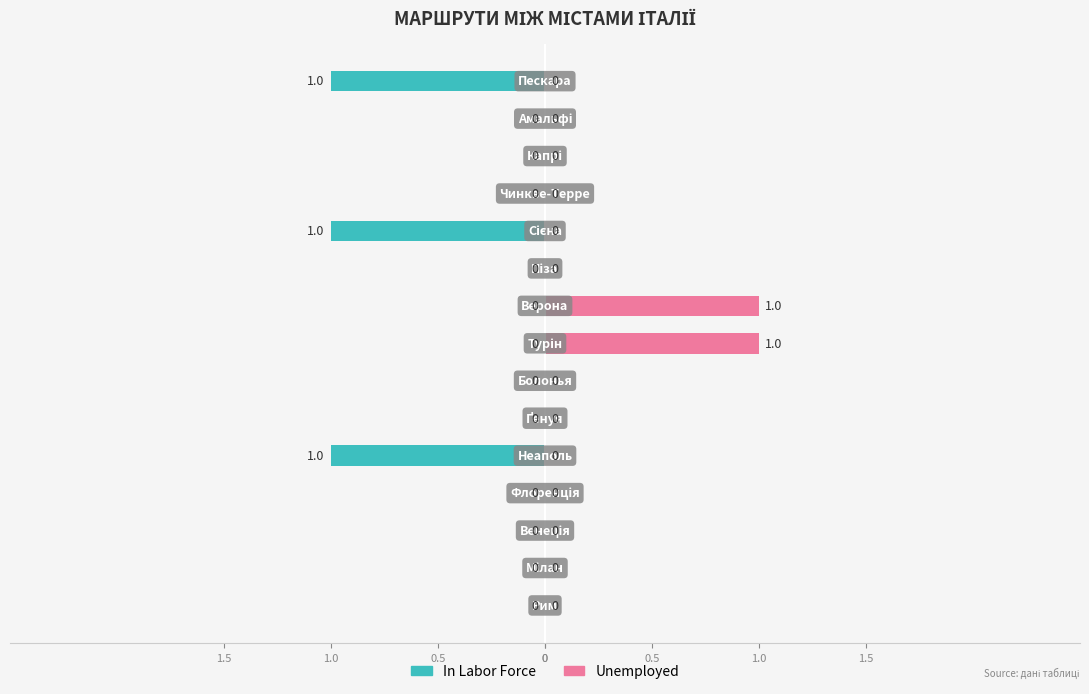

List the series in order of their peak value, lowest first.

In Labor Force, Unemployed